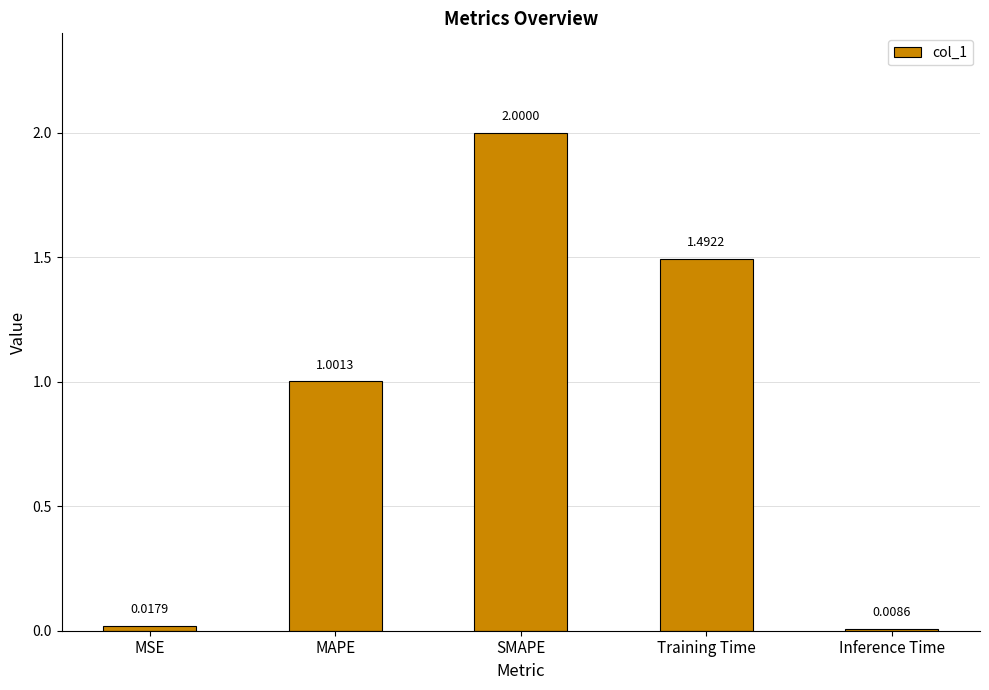

Between MAPE and MSE, which is larger?

MAPE